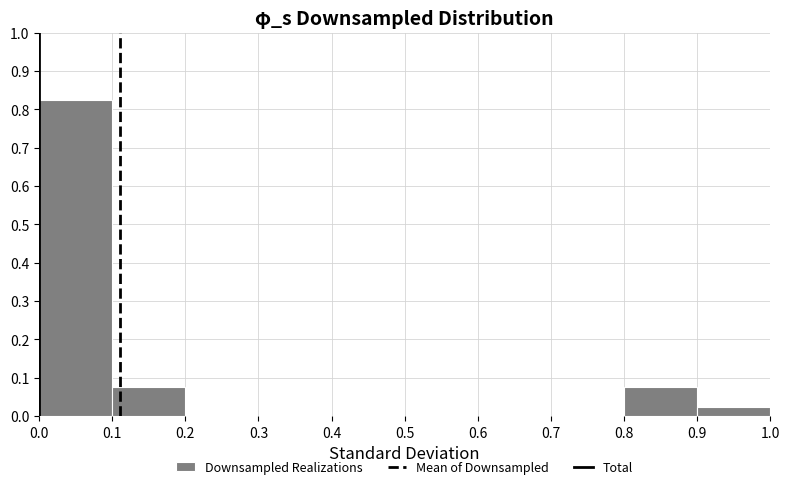

How tall is the bar that spans 0.1 to 0.2 on the x-axis? The values are not printed on the chart, so give them approximately, as read against the axis.

0.08